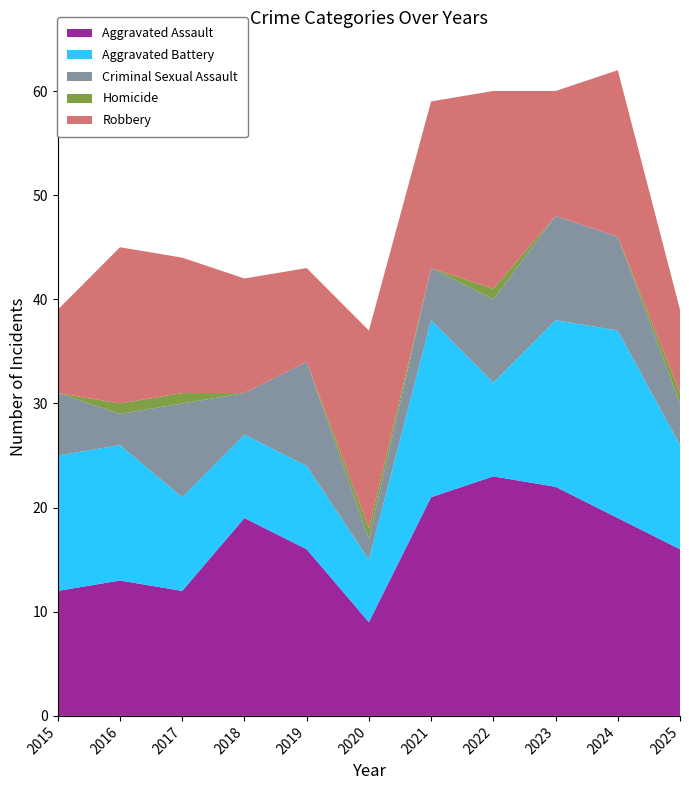

Reading right to left, transcribe all the data shown in this chart.

Aggravated Assault: 2025=16	2024=19	2023=22	2022=23	2021=21	2020=9	2019=16	2018=19	2017=12	2016=13	2015=12
Aggravated Battery: 2025=10	2024=18	2023=16	2022=9	2021=17	2020=6	2019=8	2018=8	2017=9	2016=13	2015=13
Criminal Sexual Assault: 2025=4	2024=9	2023=10	2022=8	2021=5	2020=2	2019=10	2018=4	2017=9	2016=3	2015=6
Homicide: 2025=1	2024=0	2023=0	2022=1	2021=0	2020=1	2019=0	2018=0	2017=1	2016=1	2015=0
Robbery: 2025=8	2024=16	2023=12	2022=19	2021=16	2020=19	2019=9	2018=11	2017=13	2016=15	2015=8